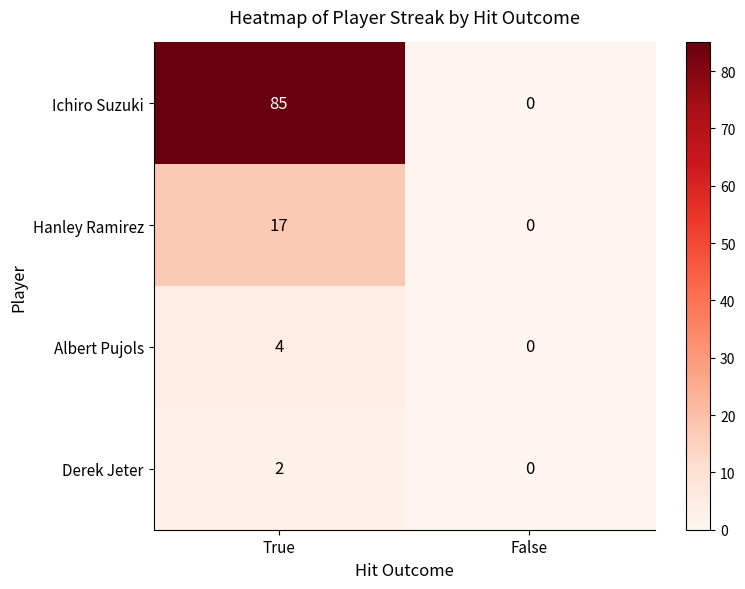

What is the maximum value shown in the chart?

85